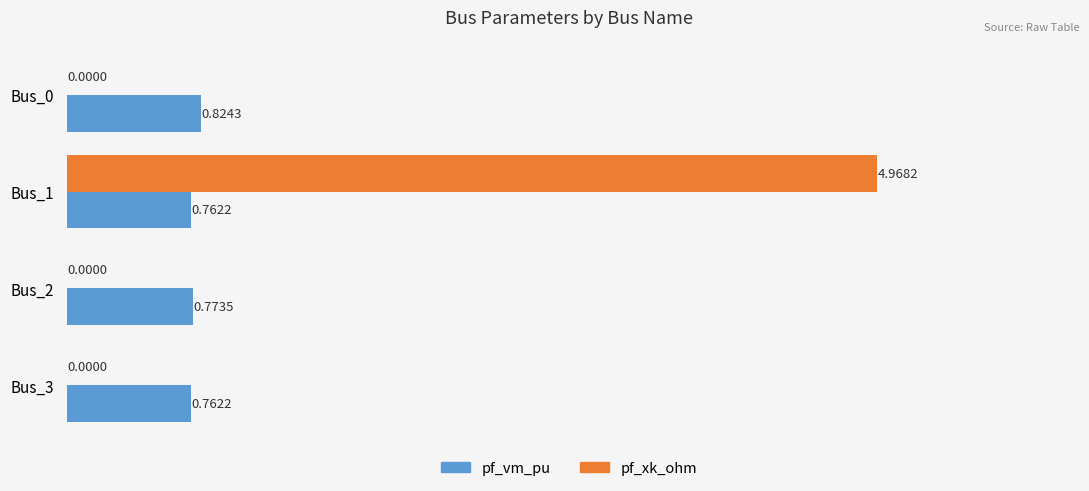

How many pf_xk_ohm values are between 0 and 4?

3